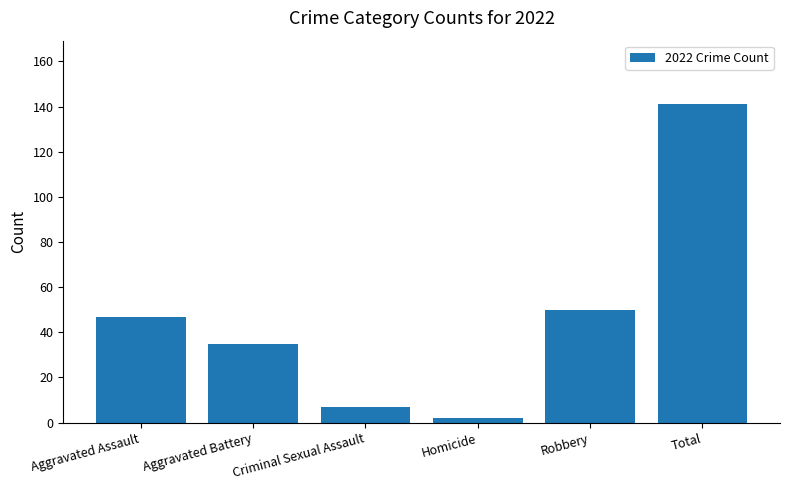

Rank the categories by value from highest to lowest.

Total, Robbery, Aggravated Assault, Aggravated Battery, Criminal Sexual Assault, Homicide